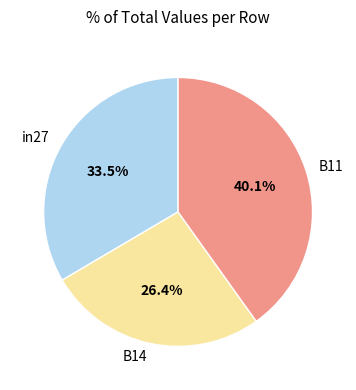

Does any single category account for the majority?

No